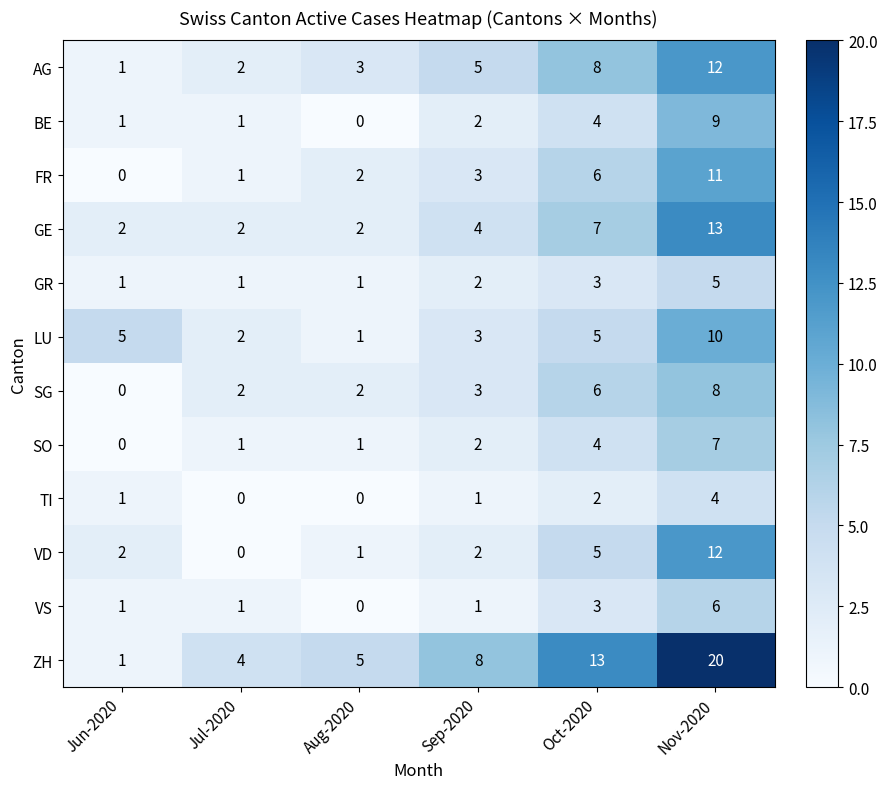

The LU series shows 1 at Oct-2020. True or false?

False